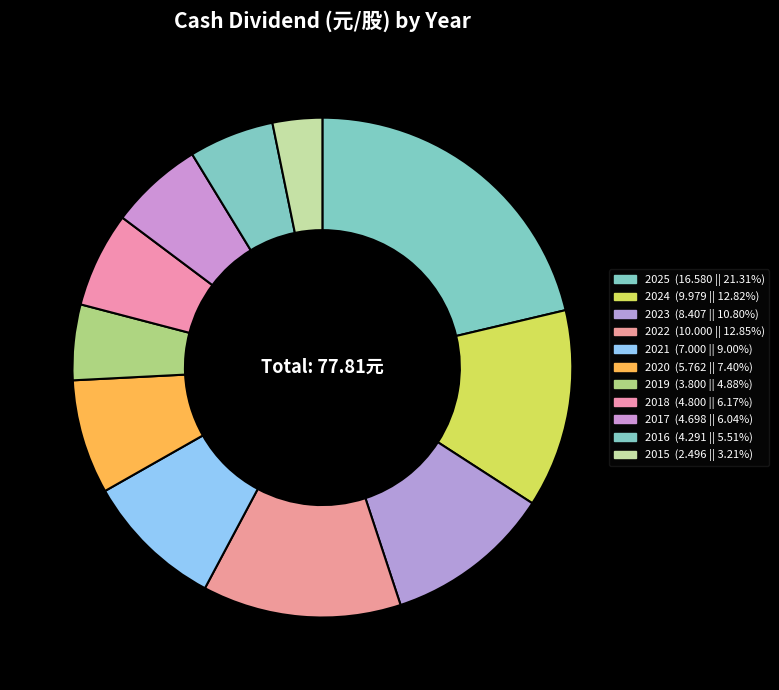

Is it true that 2021 is 9% of the pie?

True